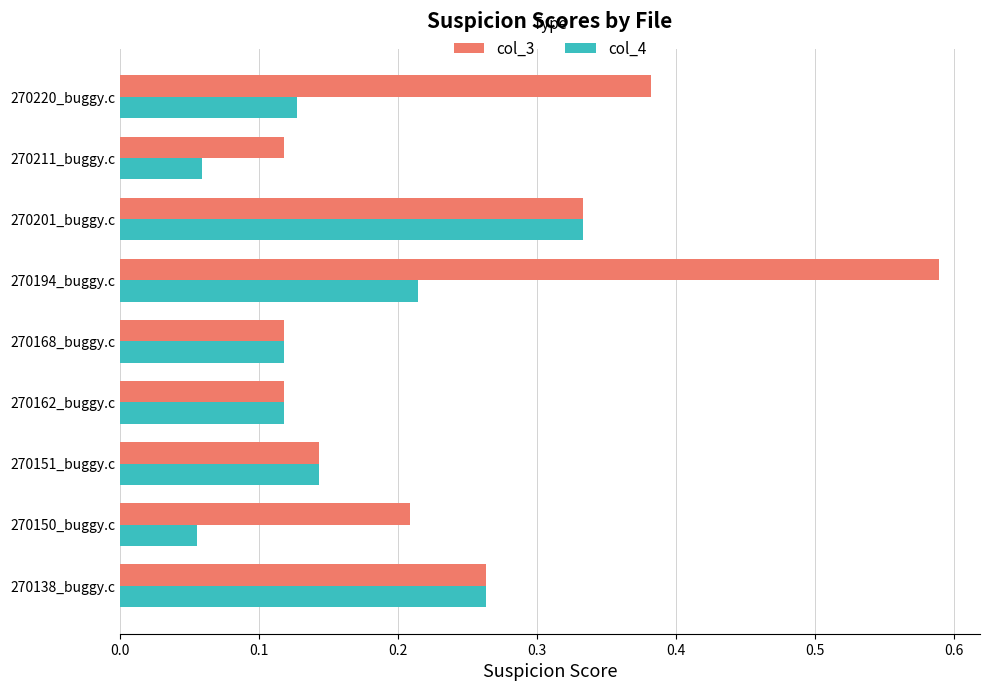

Count the number of data series in this chart.

2